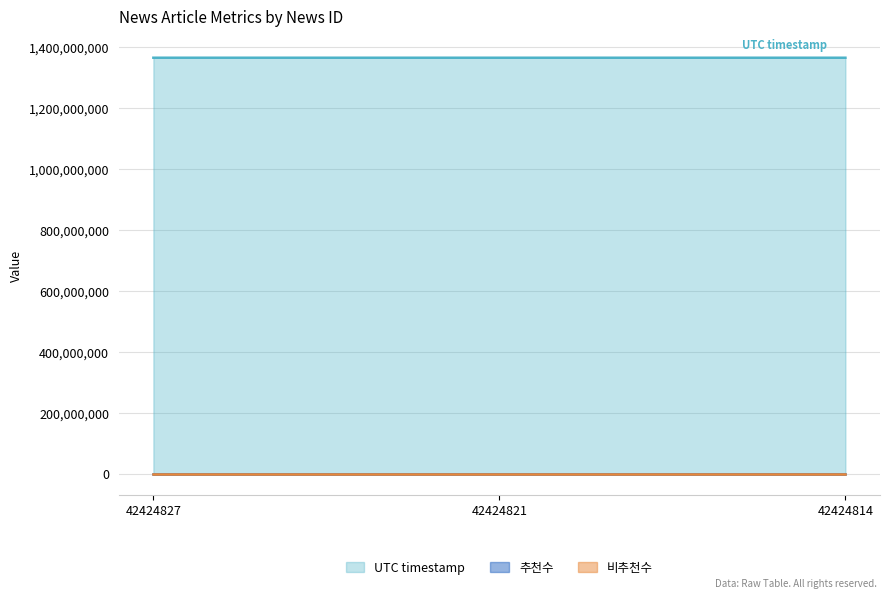

Reading left to right, transcribe all the data shown in this chart.

UTC timestamp: 1366324427	1366301881	1366287726
추천수: 0	0	0
비추천수: 0	0	0